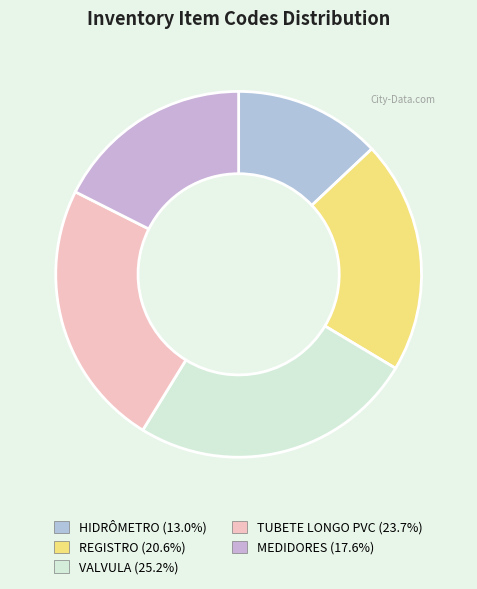

Is HIDRÔMETRO the majority of the pie?

No